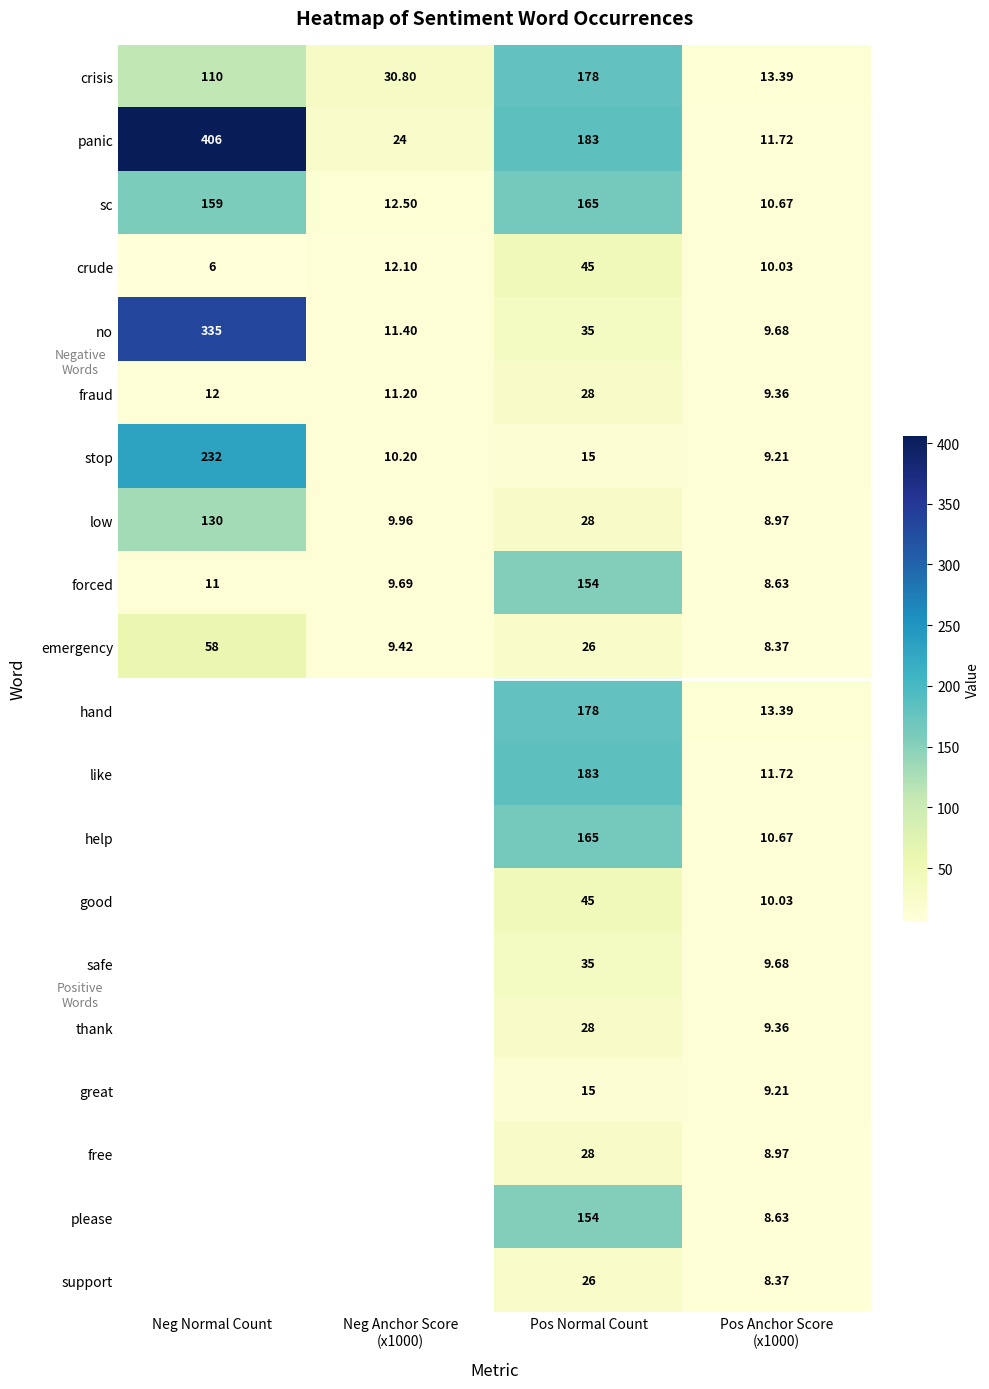

Where is forced nearest to the value 81?

Neg Normal Count